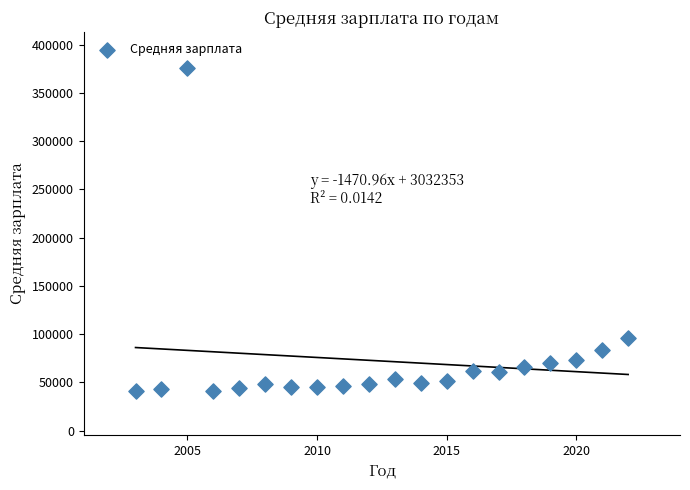

What Y value in the scatter plot is closest to 208522?

95474